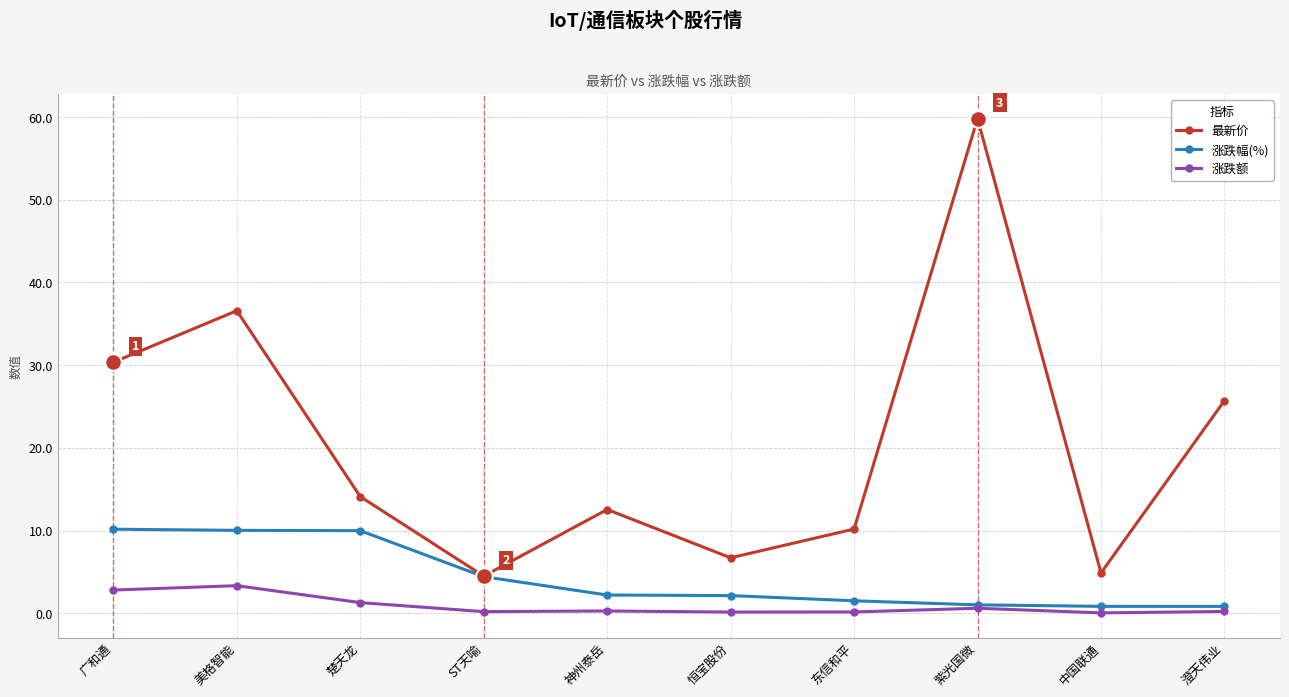

How many categories are shown in the chart?

10